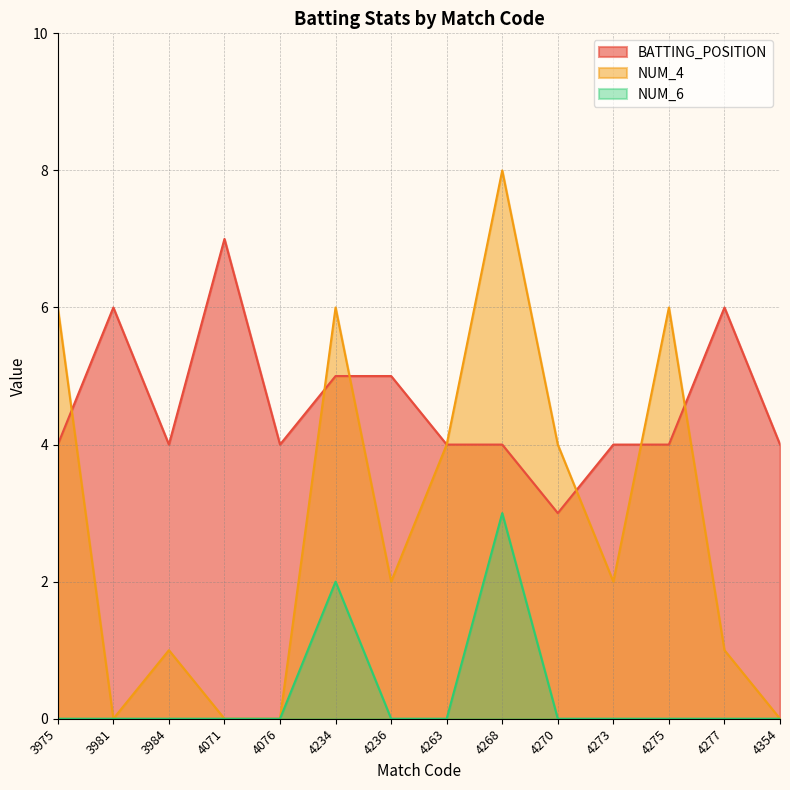

True or false: NUM_6 has more than 2 interior local peaks.

False